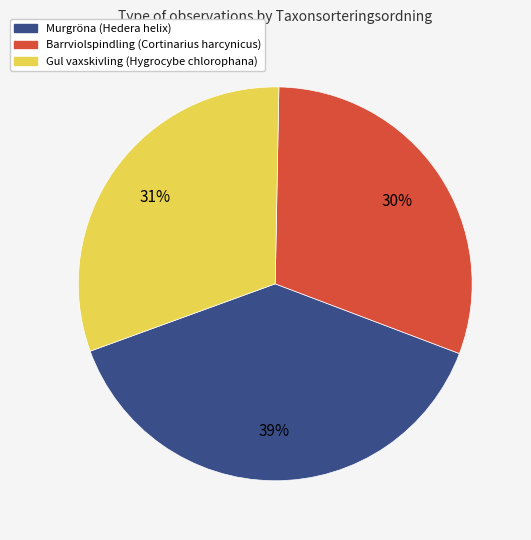

Approximately how many times larger is the value at Barrviolspindling (Cortinarius harcynicus) compared to Murgröna (Hedera helix)?

0.8